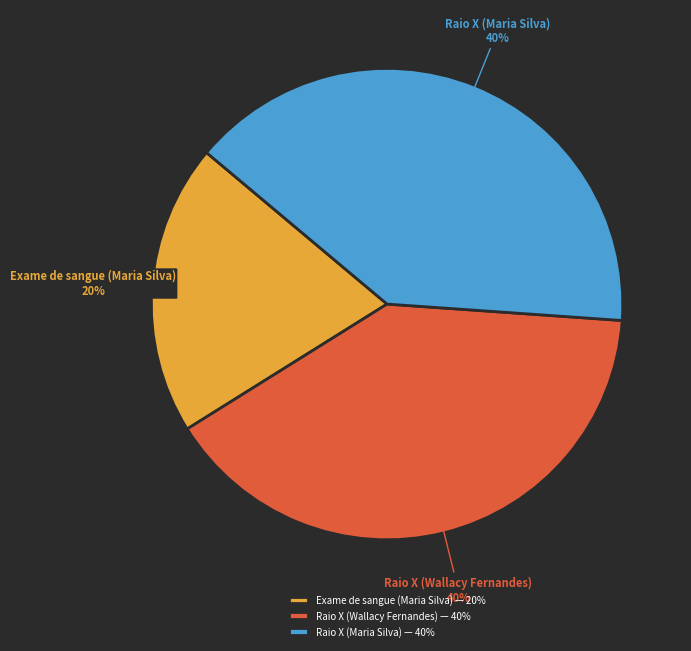

How many segments does this pie chart have?

3